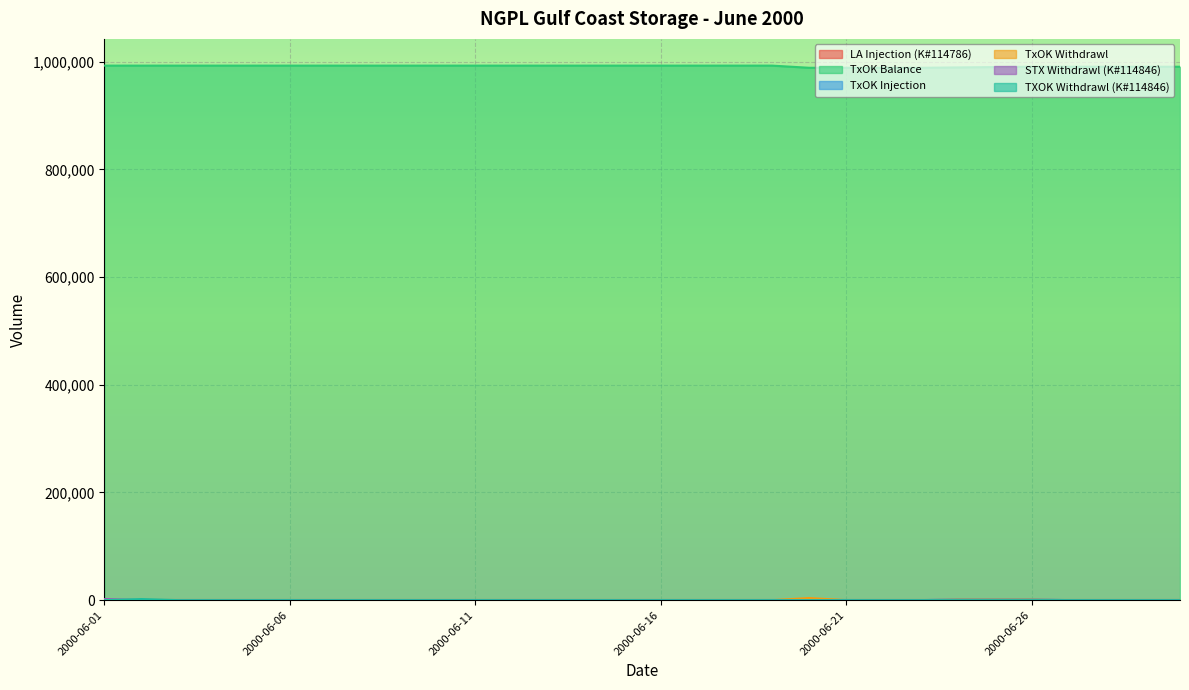

Which series has the largest total across all categories?

TxOK Balance